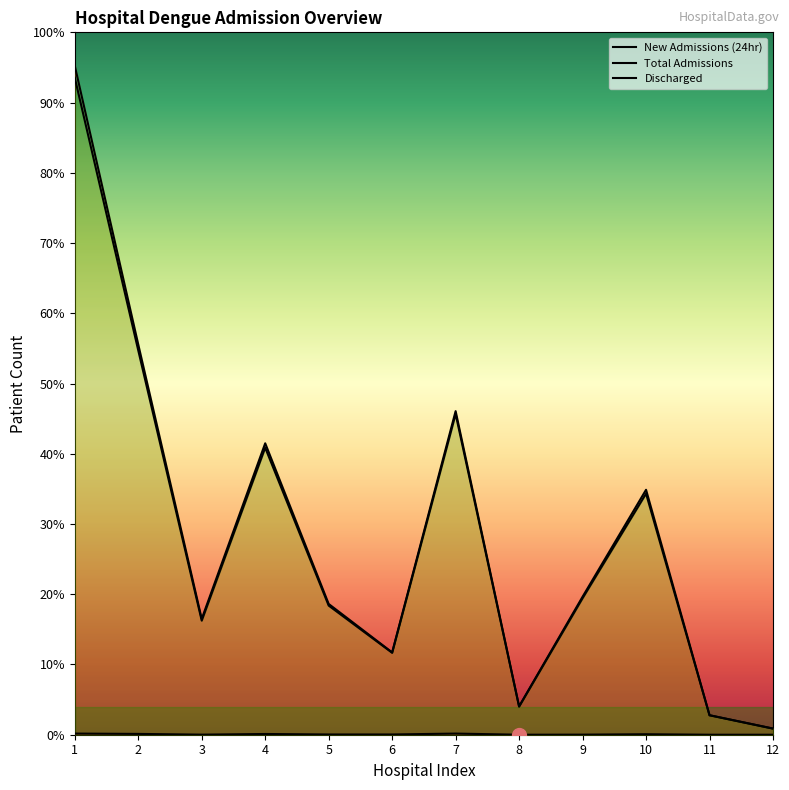

How many data points in Total Admissions are less than 1686?

6